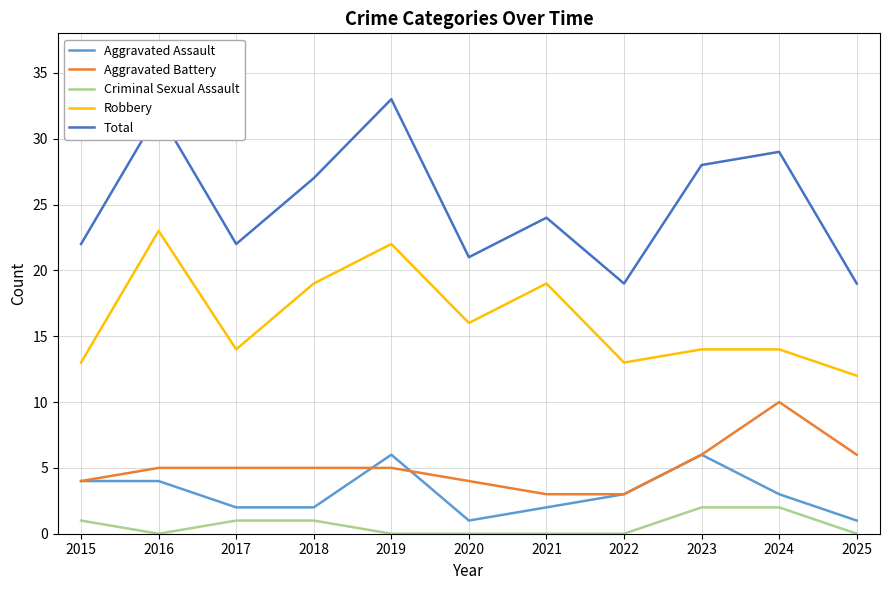

Is it true that Aggravated Assault equals 1 at 2025?

True